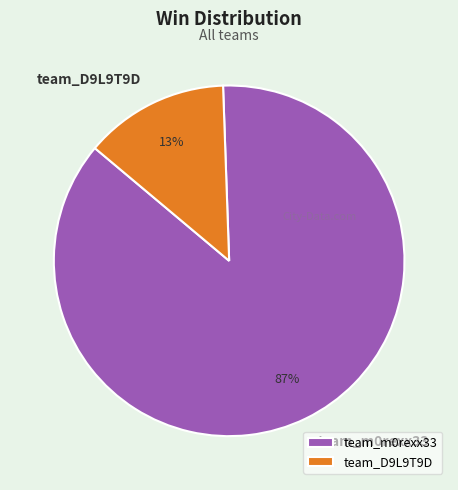

What percentage is the team_D9L9T9D slice, to the nearest percent?

13%